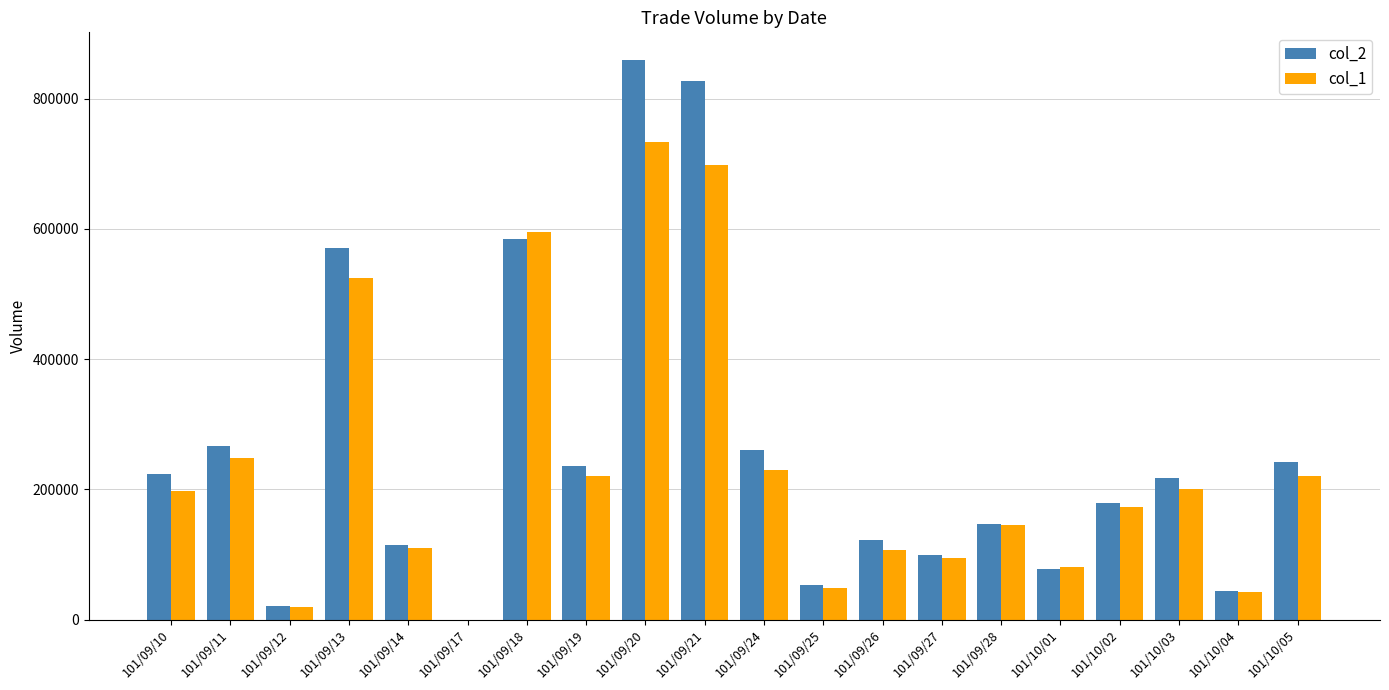

What is the sum of the col_2 values at 101/09/10 and 101/09/17?

223740